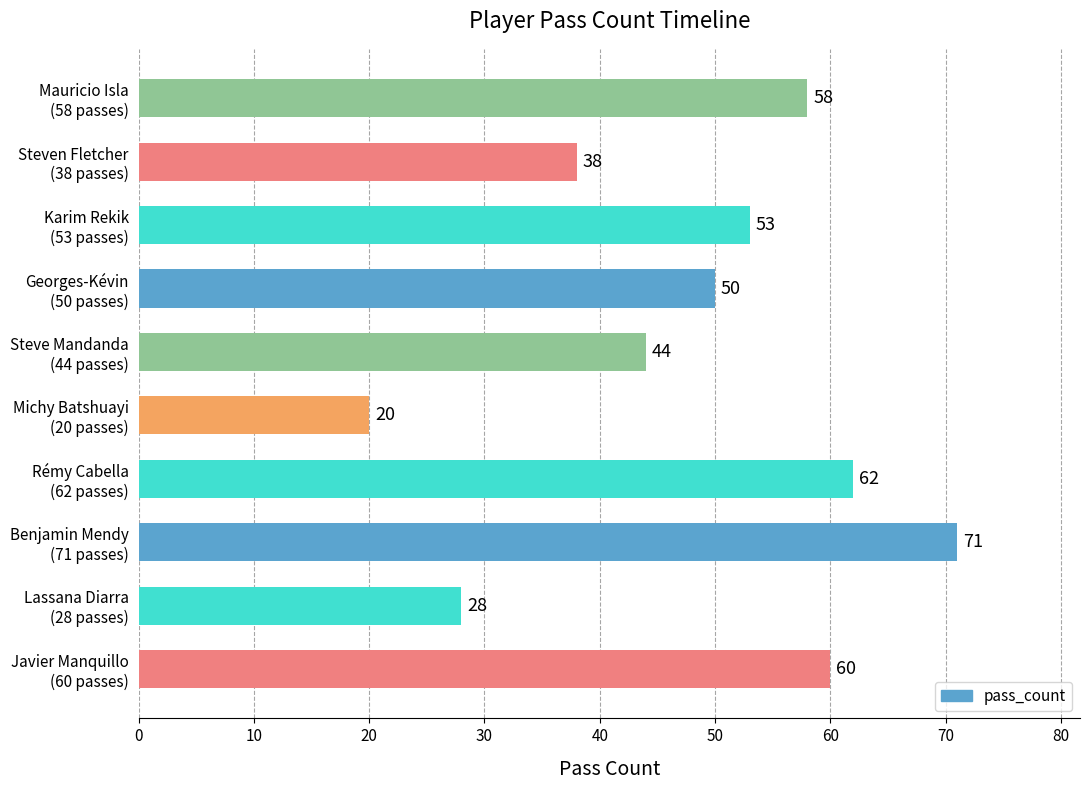

What value does the data have at Karim Rekik
(53 passes)?

53